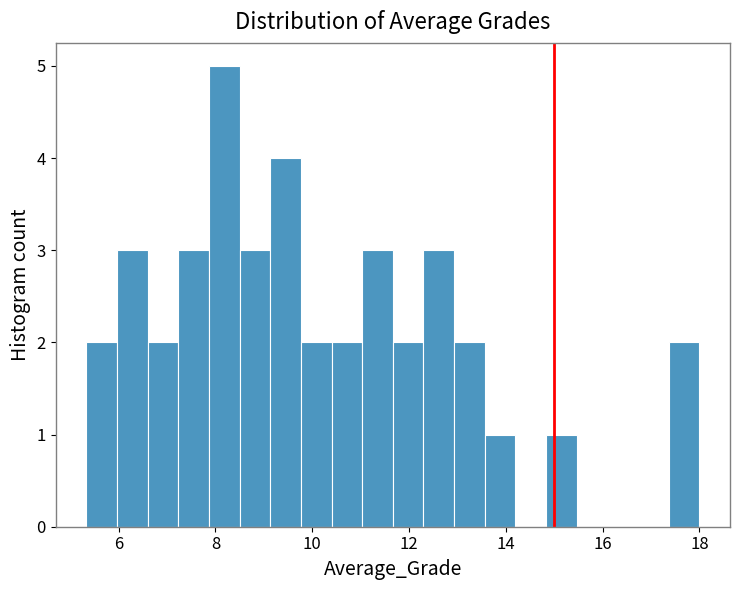

Read against the x-axis, roughly where is the centre of the tallest bar?

8.2